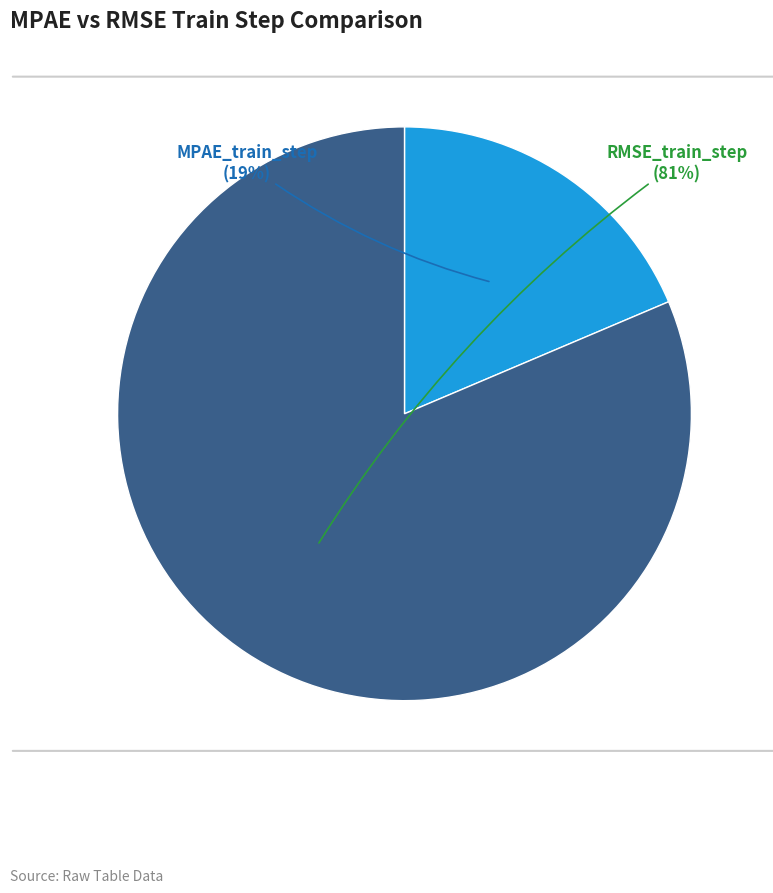

Is it true that RMSE_train_step is 81% of the pie?

True